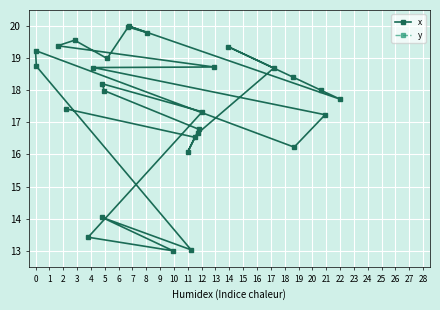

What is the value of the x point at the 11th from the left?

13.0